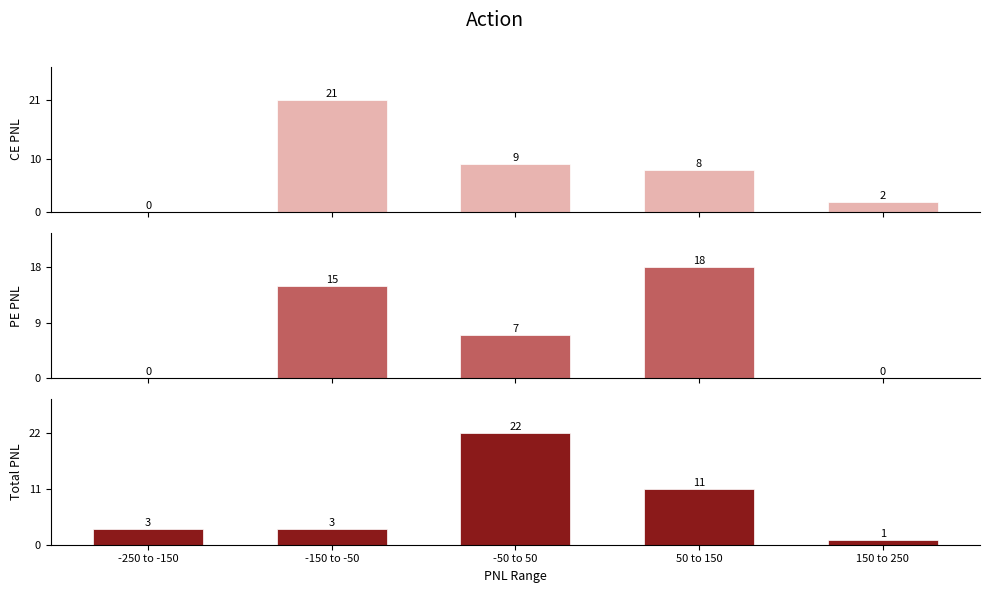

At -250 to -150, list the series in order from smallest to largest.

CE.PNL, PE.PNL, Total.PNL